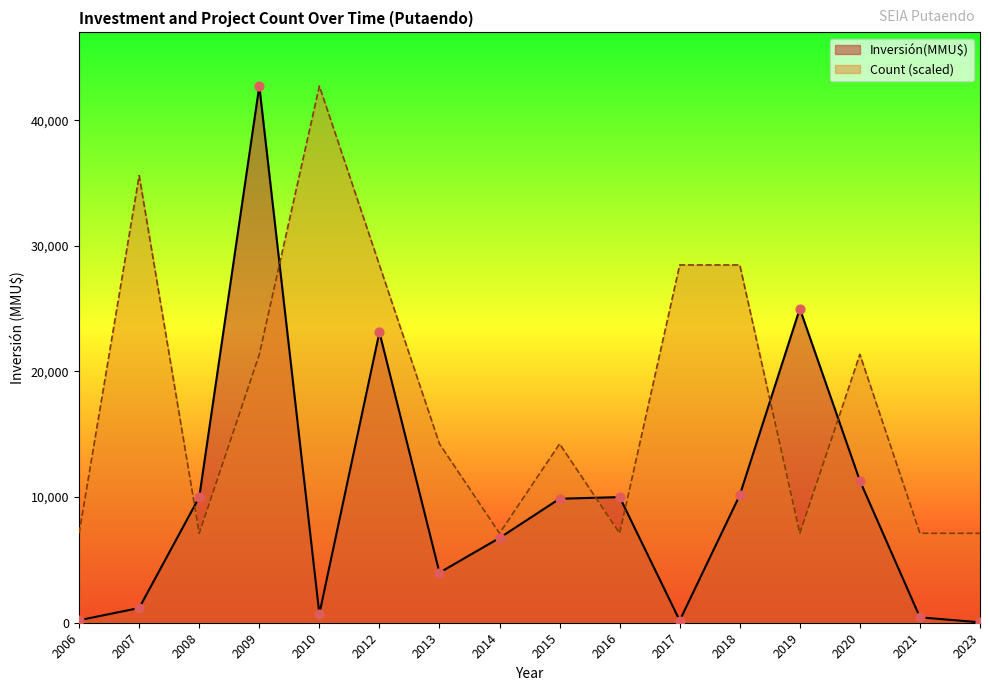

What are all the series names shown in the legend?

Inversión(MMU$), Count (scaled)